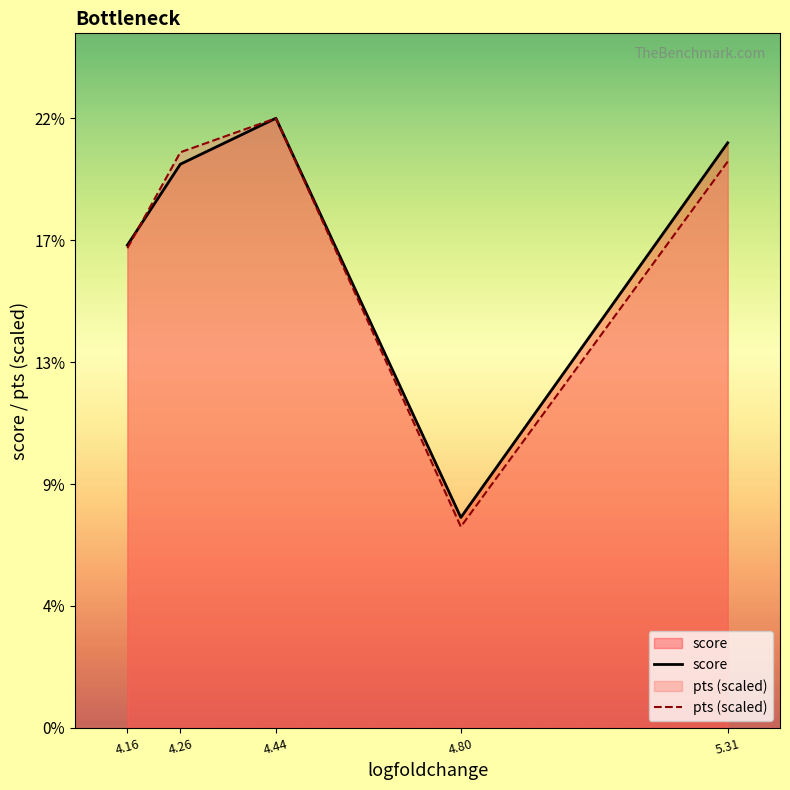

What is the label of the 4th point from the right?

4.26